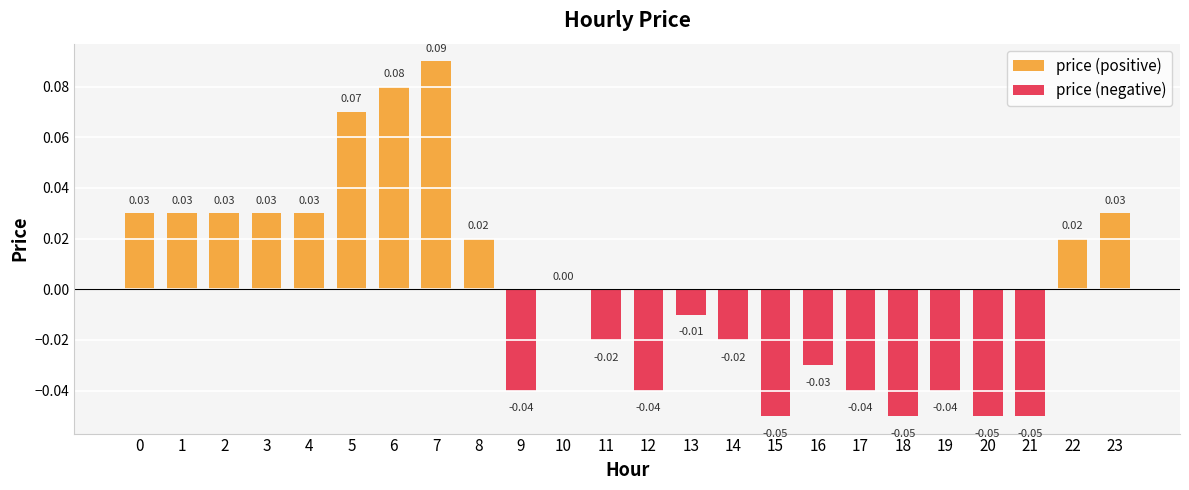

How many categories are shown in the chart?

24